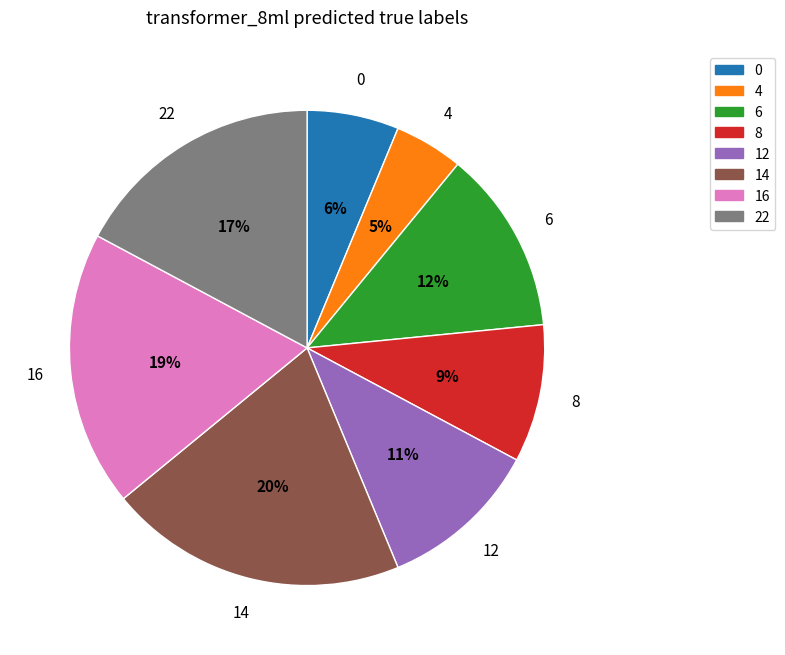

Which slice is the smallest?

4